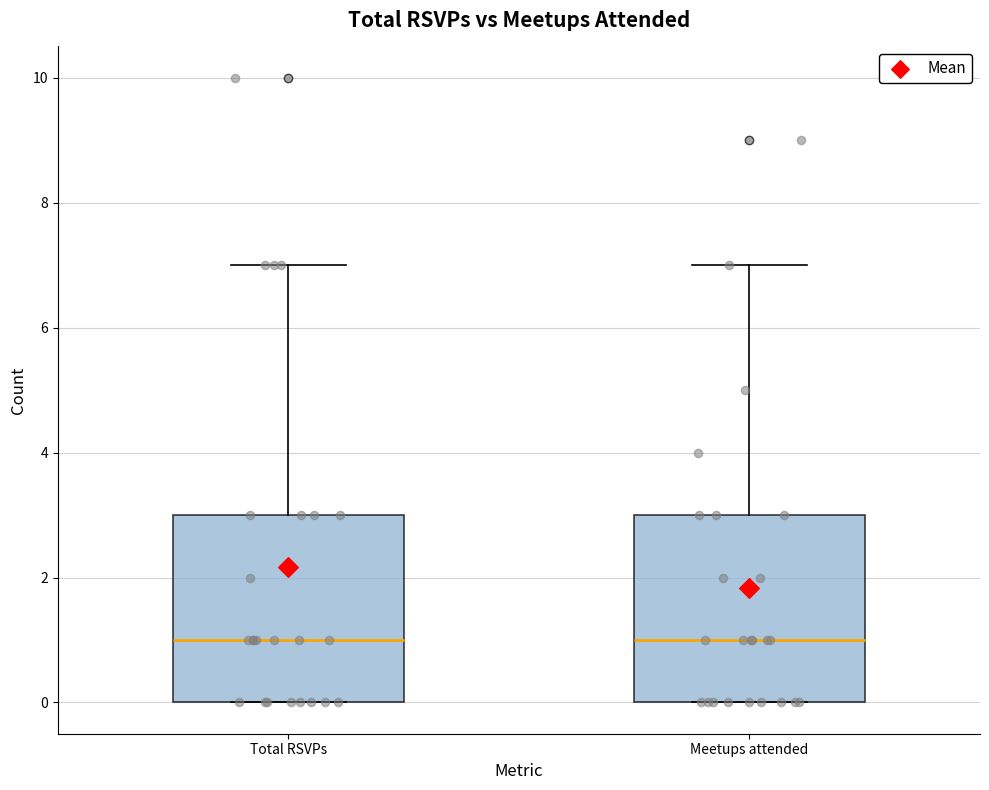

Where is the lower edge of the box for Total RSVPs on the y-axis? The values are not printed on the chart, so give them approximately, as read against the axis.

0